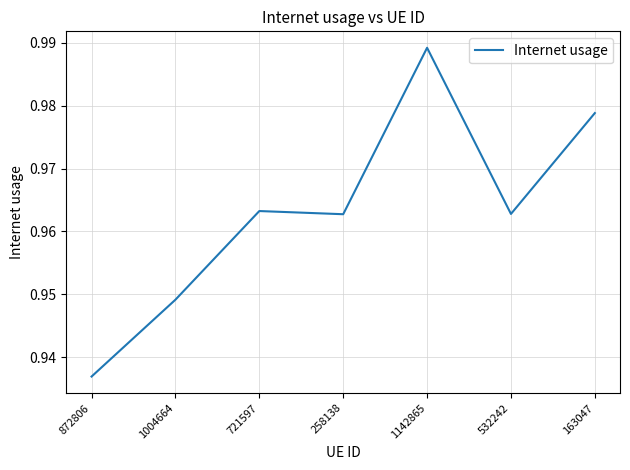

Is it true that the value at 258138 is 1.7?

False